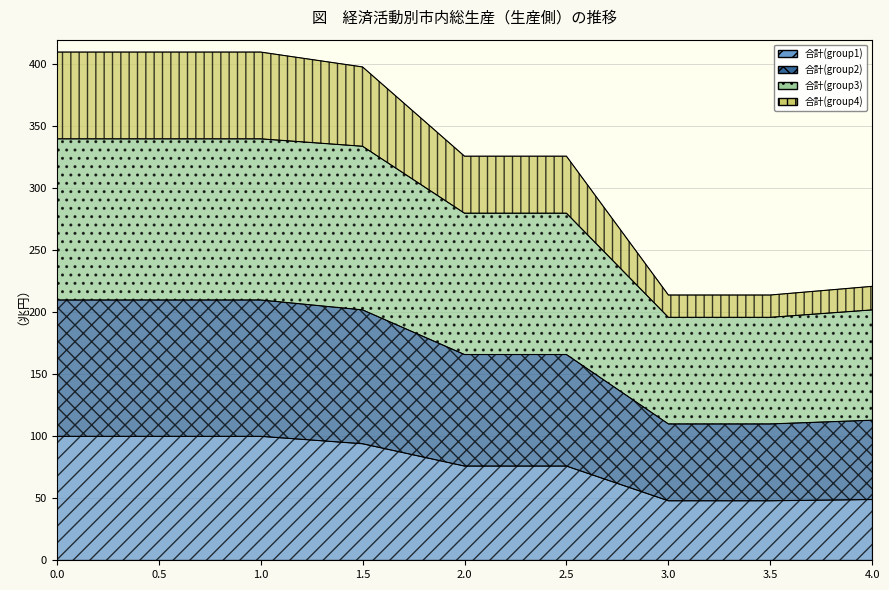

True or false: 合計(group1) and 合計(group4) intersect in this chart.

False